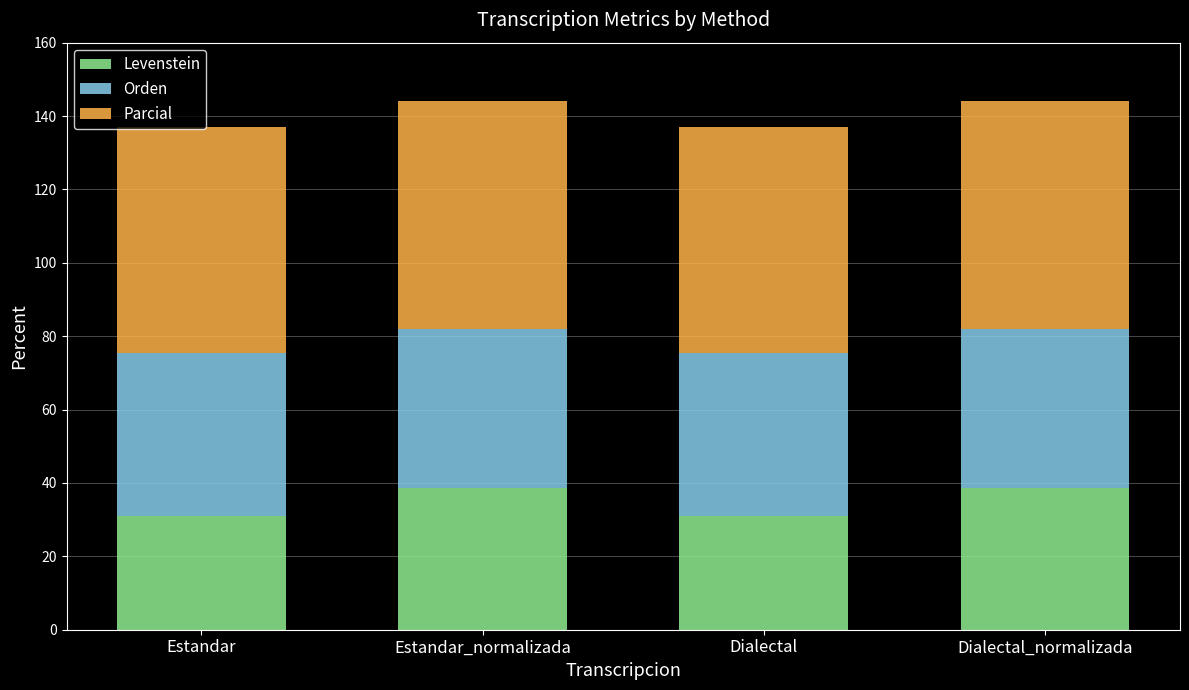

What is the sum of all Levenstein values?

139.6